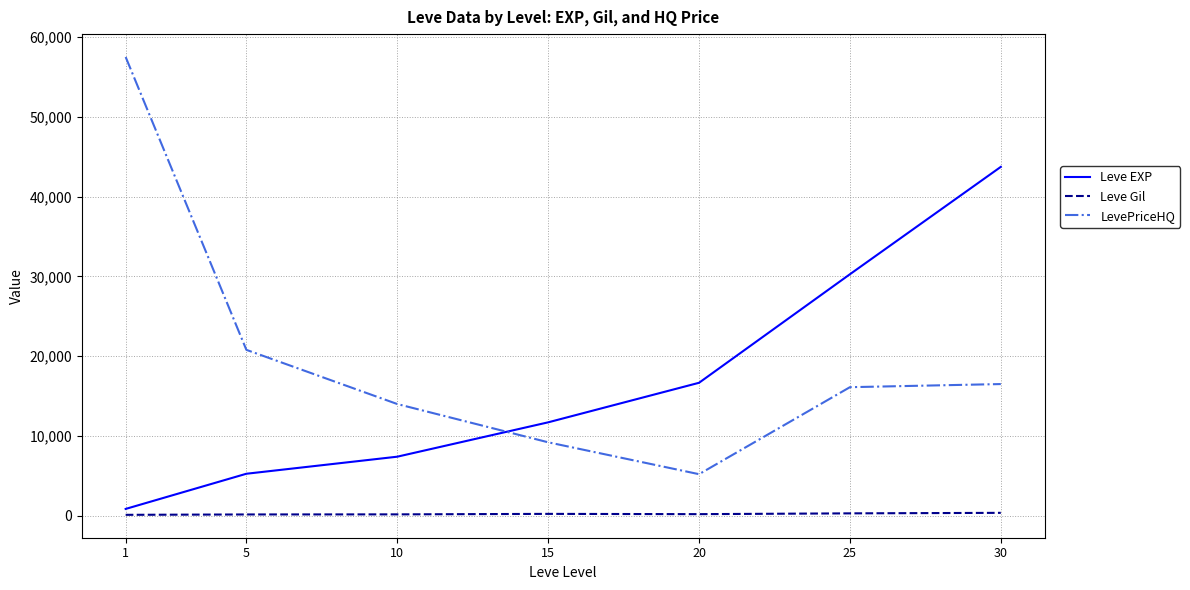

At which category does the chart reach its peak across all series?

1